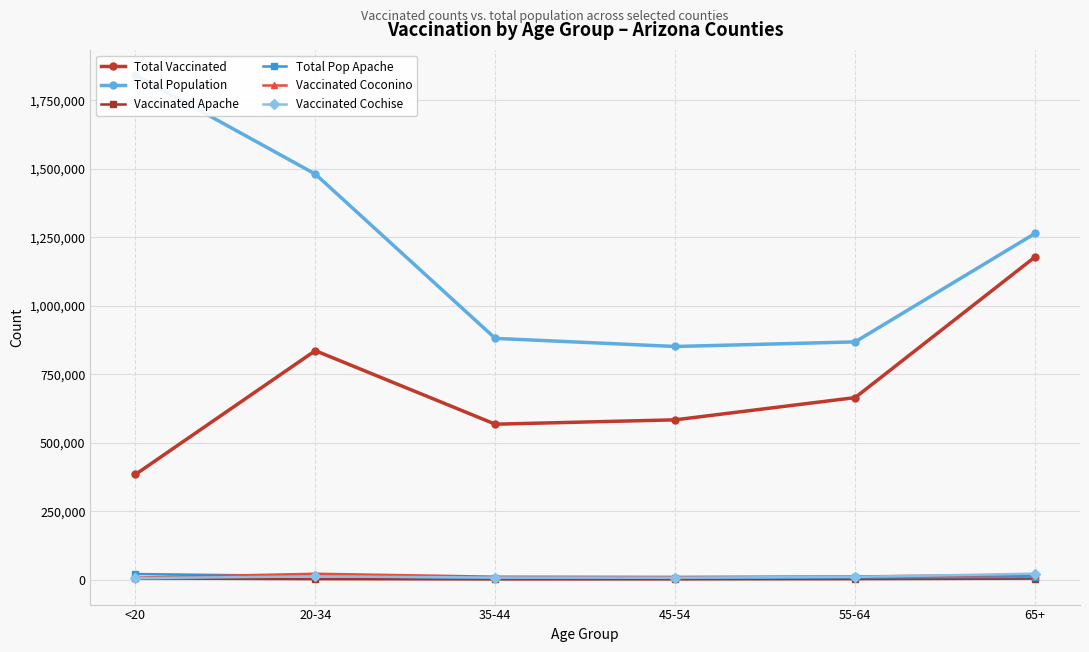

At which category does Total Population reach its first local valley?

45-54